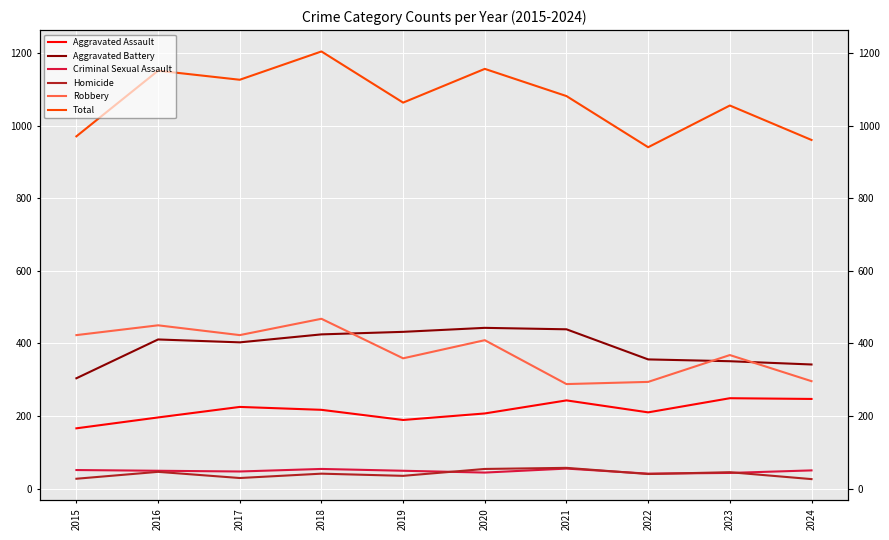

At which category is the sum across all series the highest?

2018